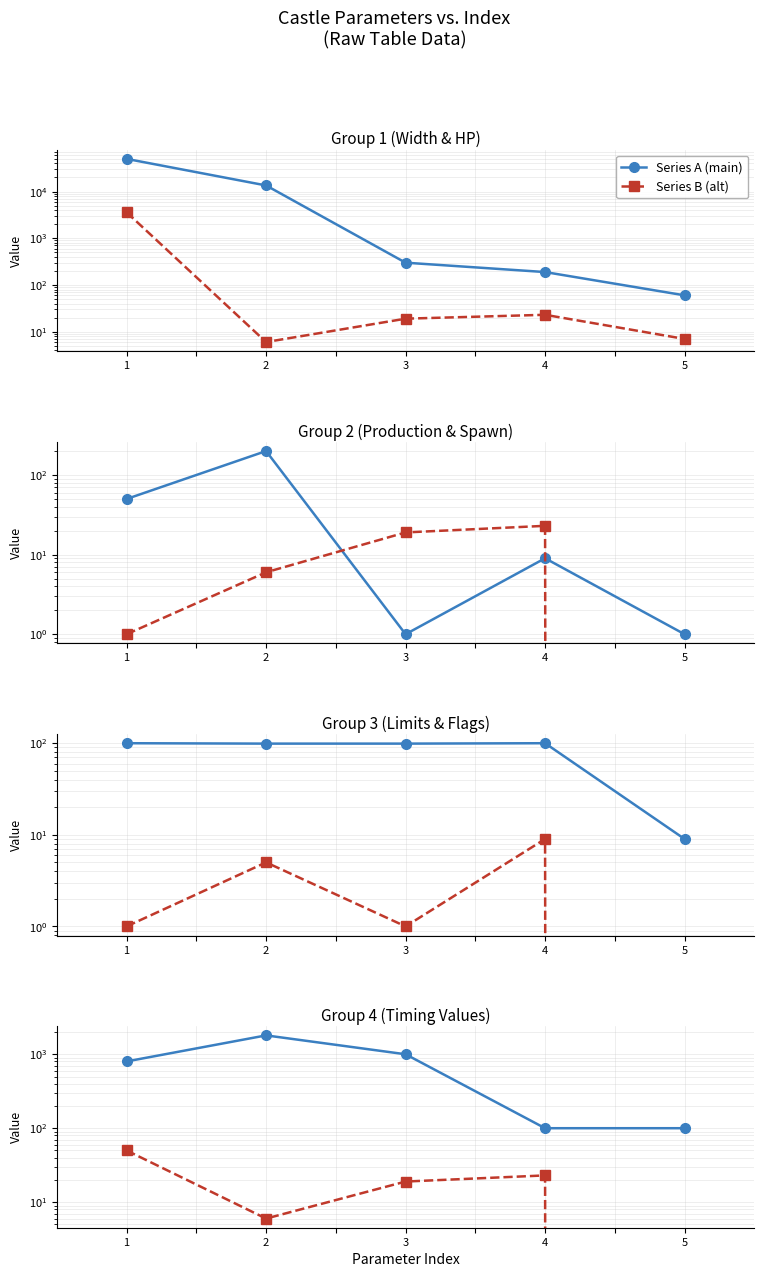

List the series in order of their overall mean, highest first.

Series A (main), Series B (alt)